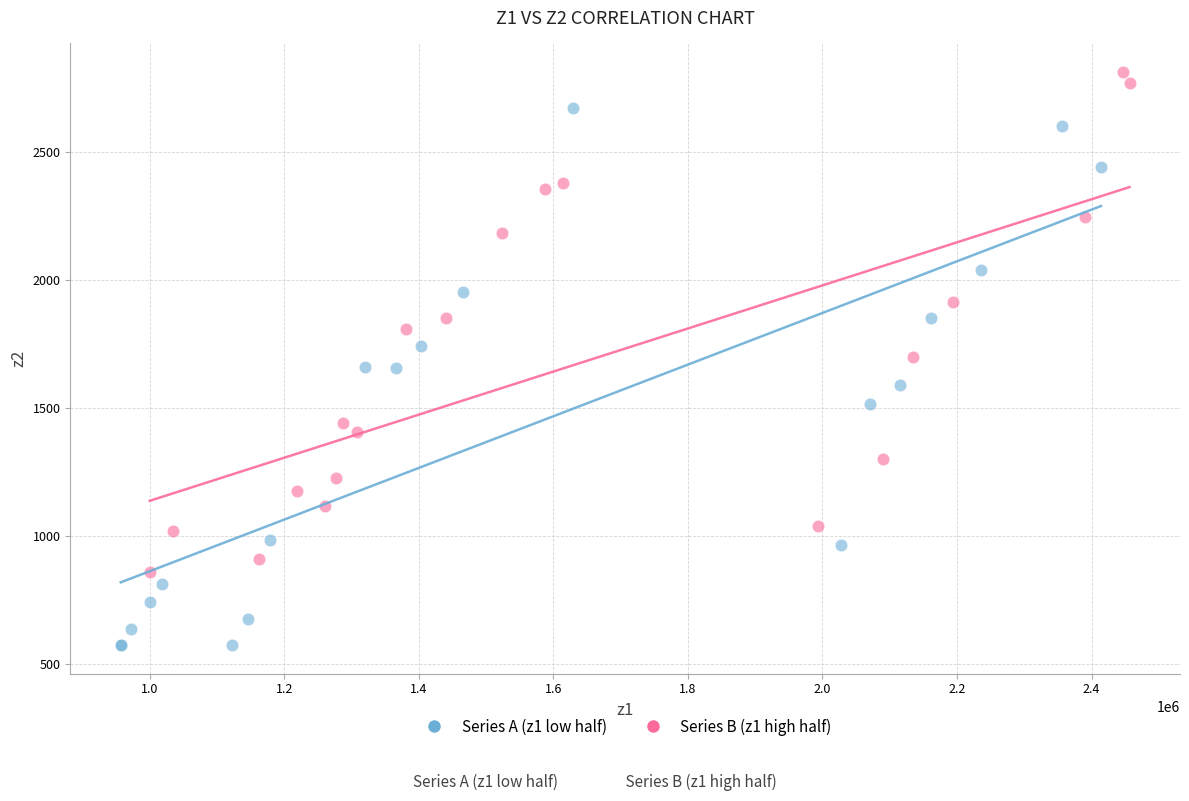

Which series has the largest Y range (max minus min)?

Series A (z1 low half)